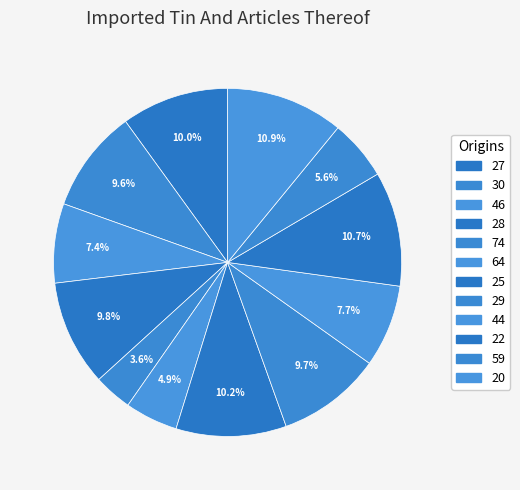

The 44 slice represents 8% of the pie. True or false?

True